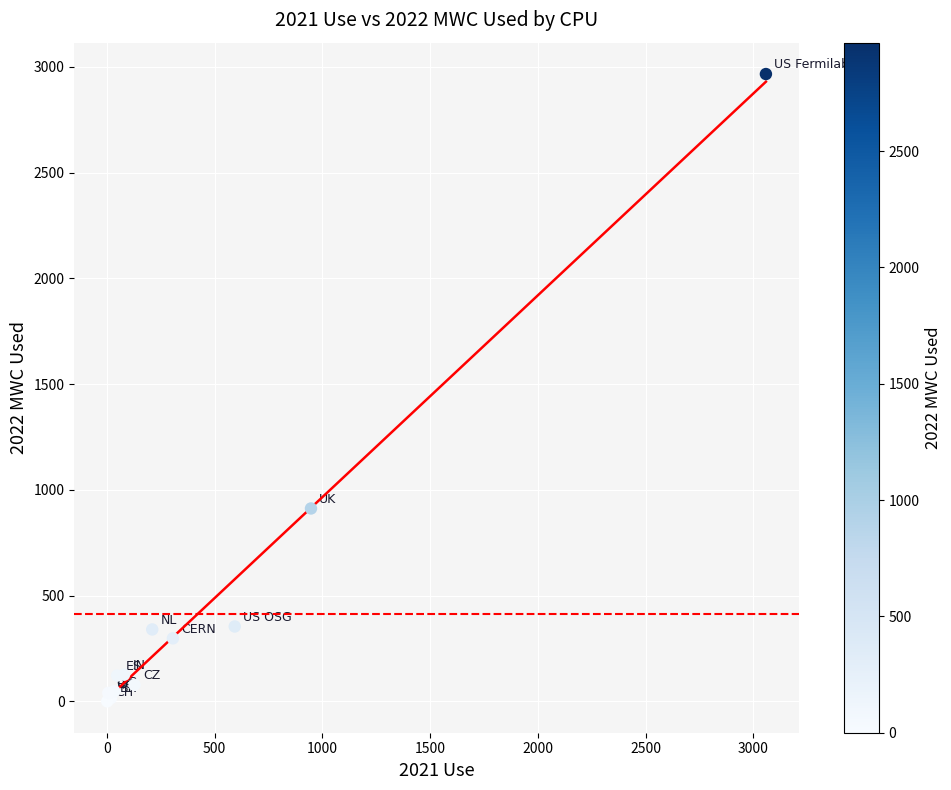

What Y value in the scatter plot is closest to 1483?

912